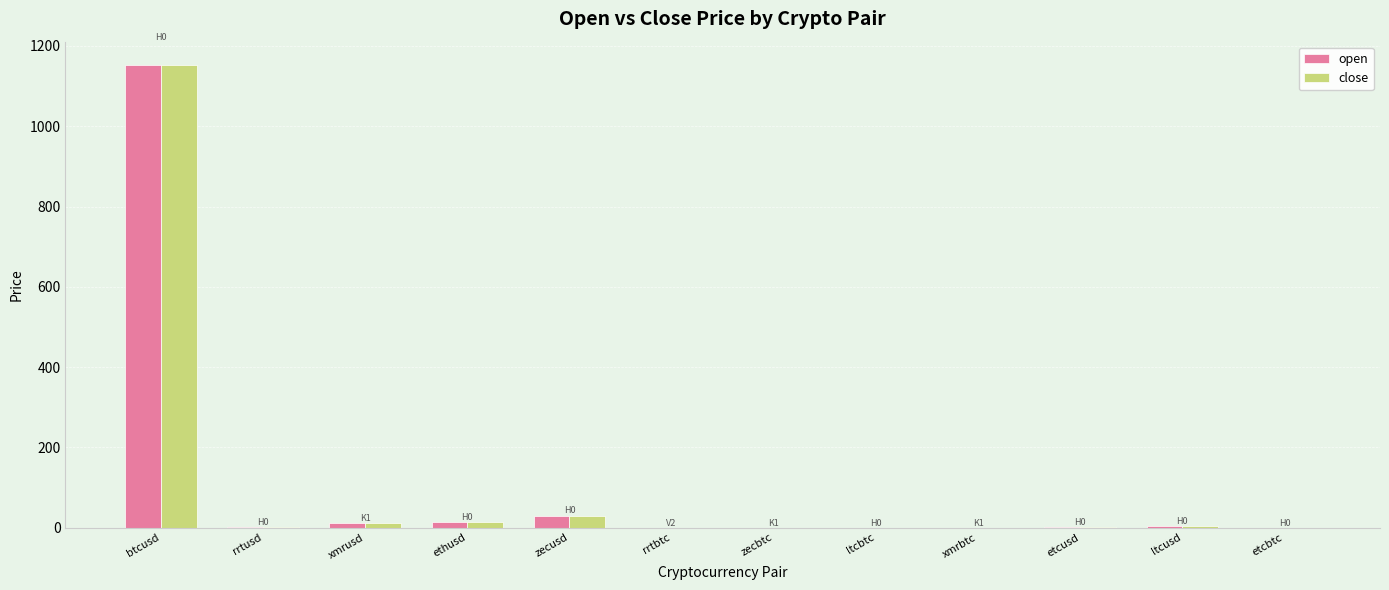

What is the maximum value for open?

1153.1